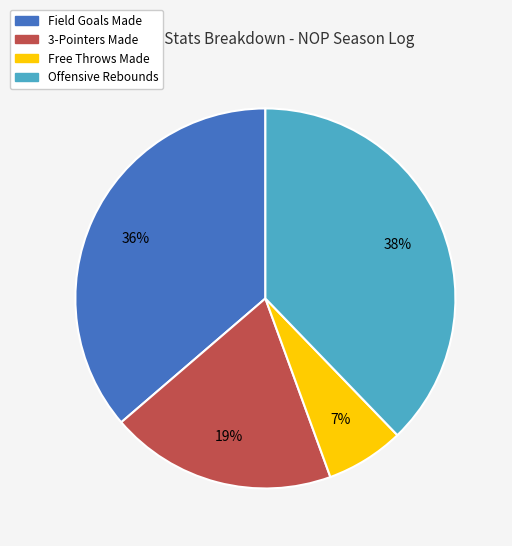

Is there any slice that represents more than half of the pie?

No